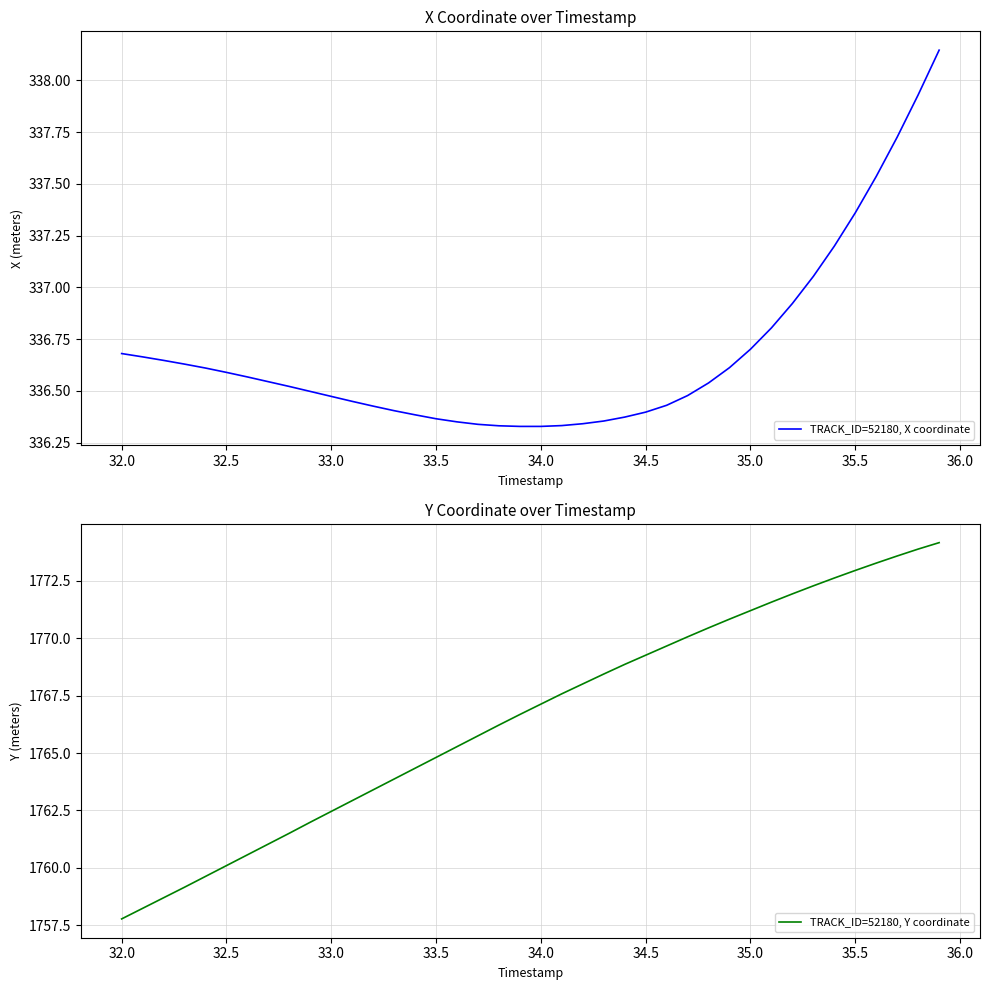

Rank the series by their maximum value, from lowest to highest.

TRACK_ID=52180, X coordinate, TRACK_ID=52180, Y coordinate